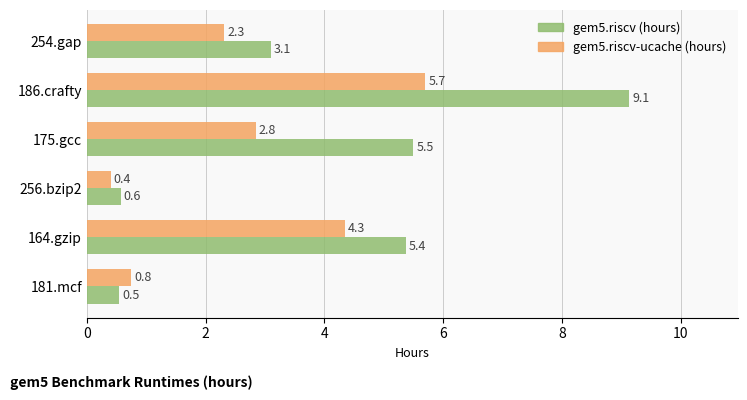

List the labels in order of gem5.riscv (hours) value, largest first.

186.crafty, 175.gcc, 164.gzip, 254.gap, 256.bzip2, 181.mcf